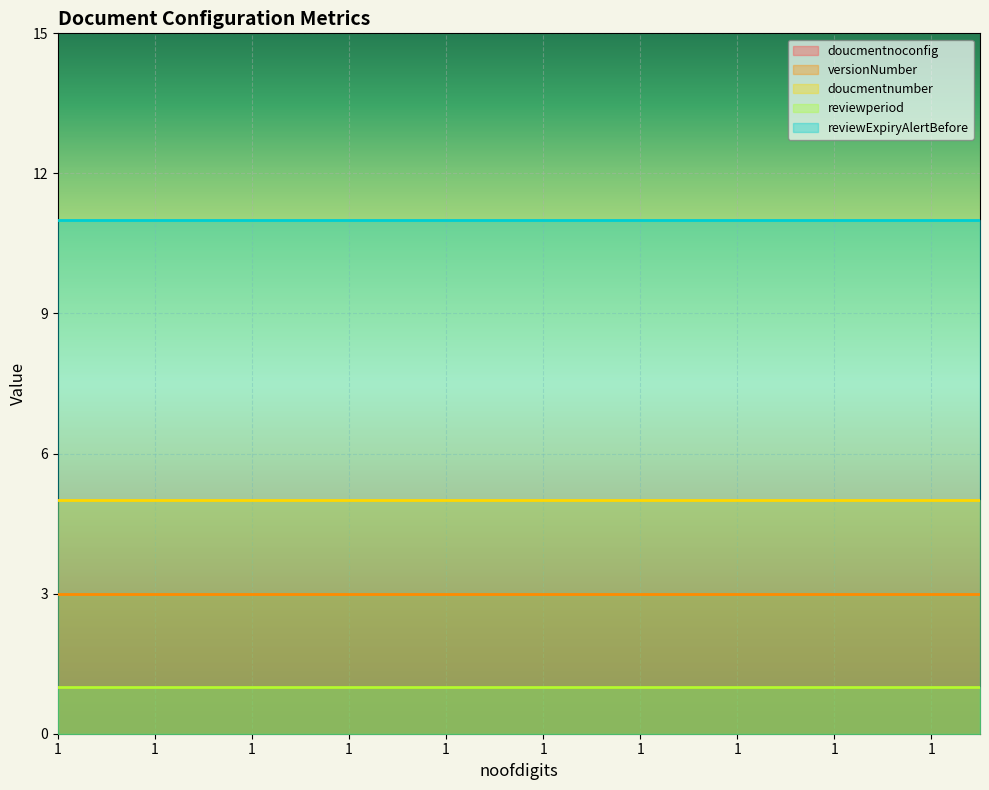

The value of reviewperiod at 1 is 2. True or false?

False